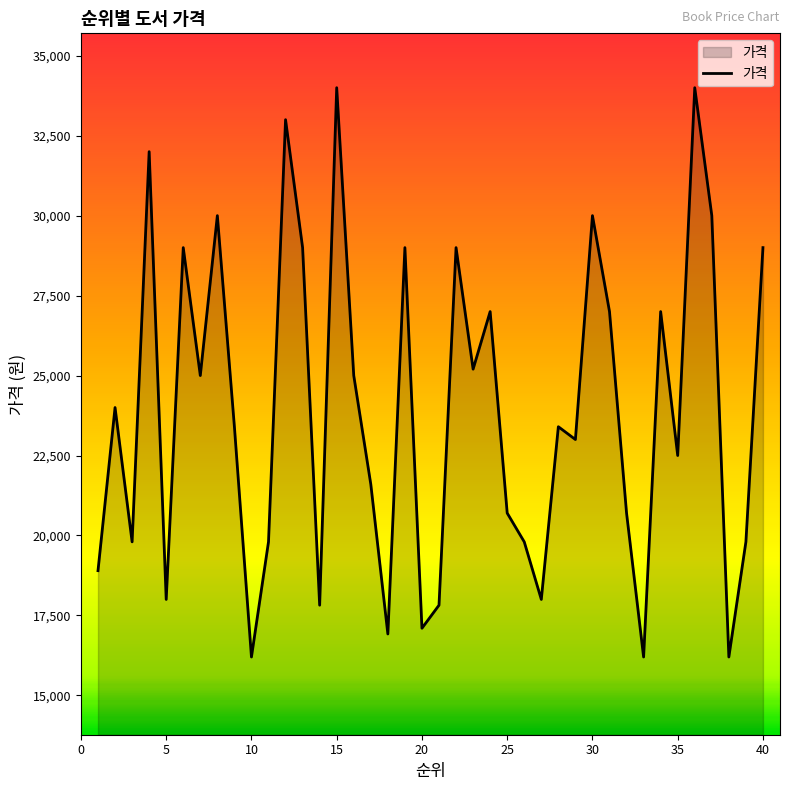

What is the maximum value shown in the chart?

34000